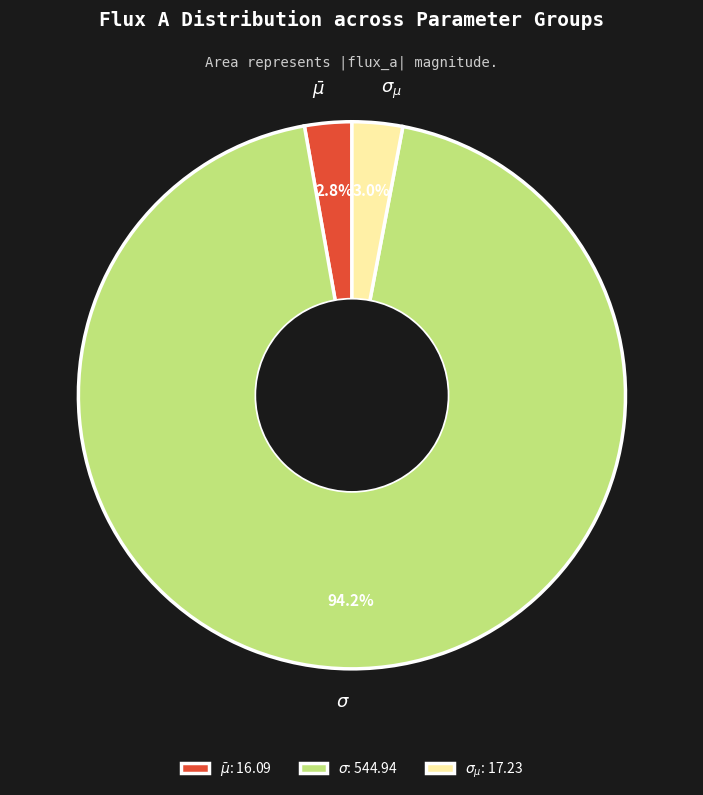

Is there a majority slice in this chart?

Yes